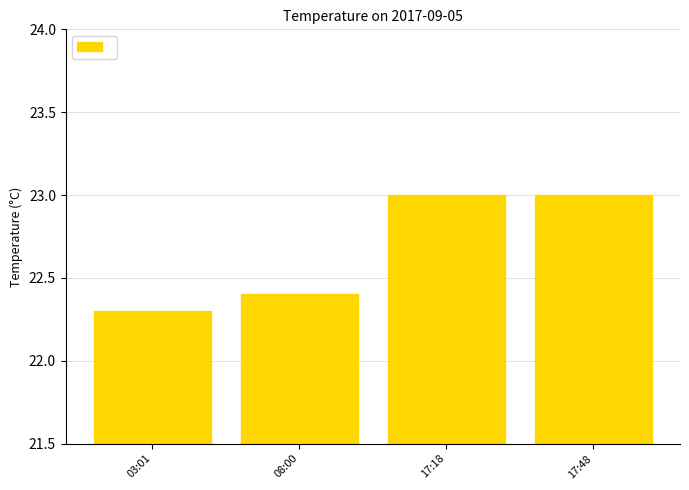

Approximately how many times larger is the value at 17:18 compared to 03:01?

1.0